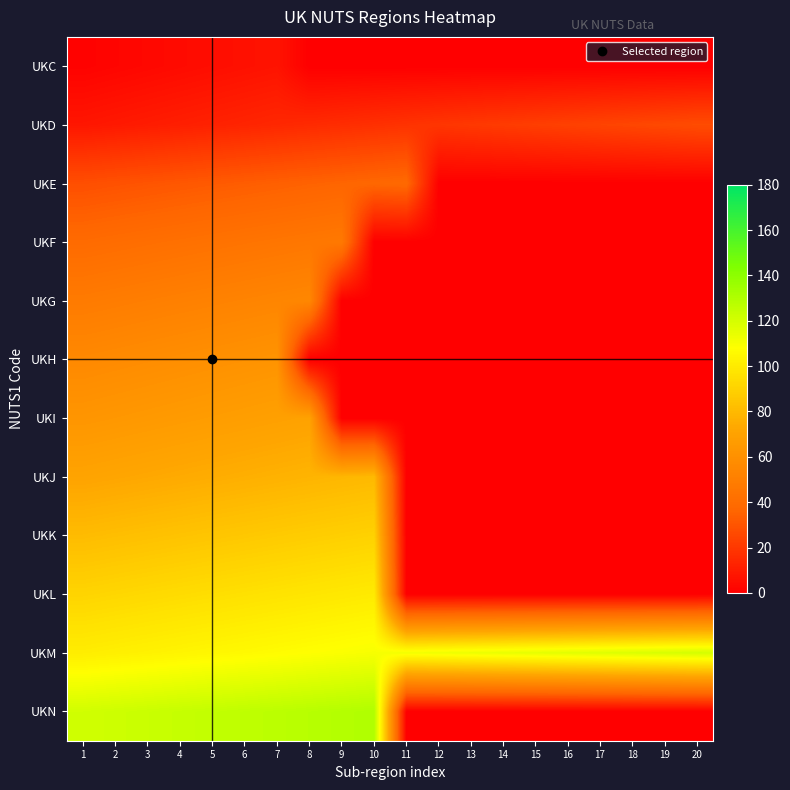

What is the spread (max minus min) of values at 4?

120